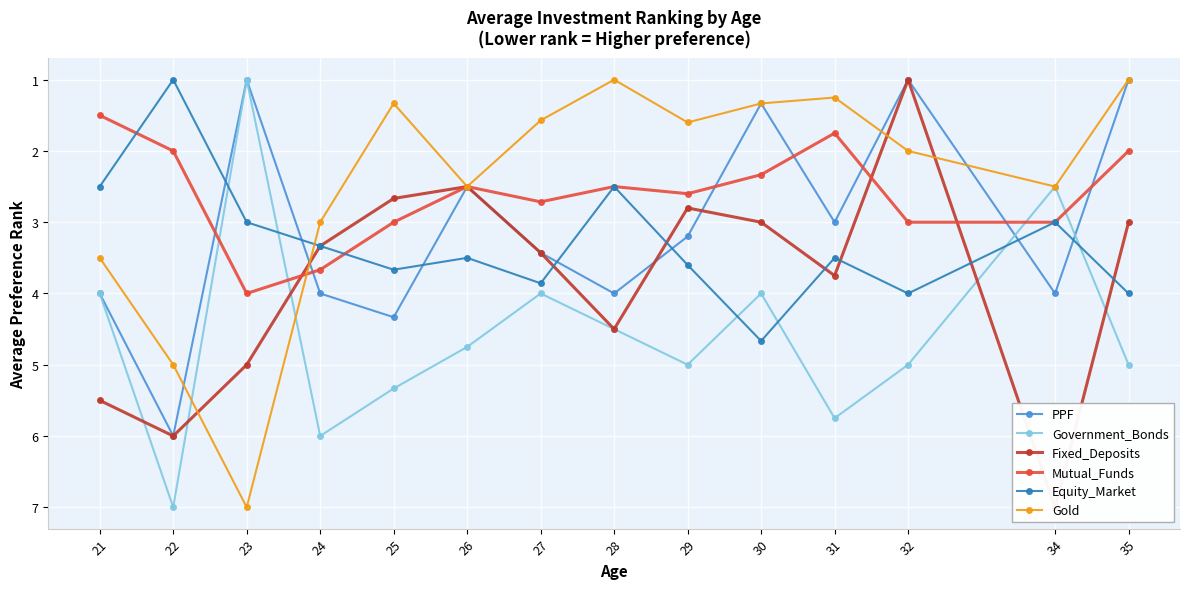

Between which two adjacent categories do Government_Bonds and Fixed_Deposits first intersect?

21 and 22